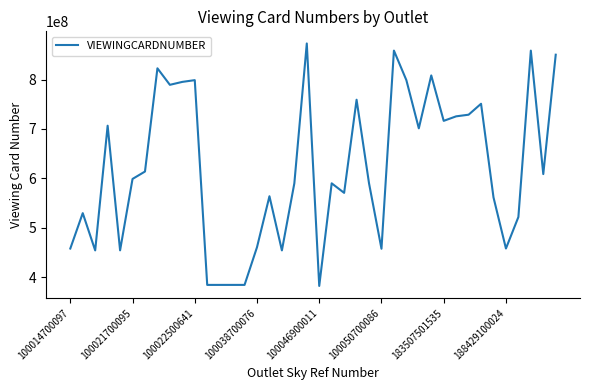

What is the smallest value displayed?

382311066